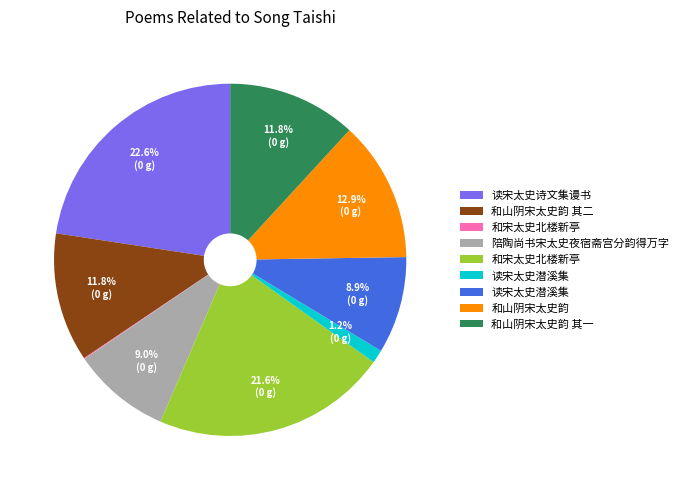

Is there any slice that represents more than half of the pie?

No